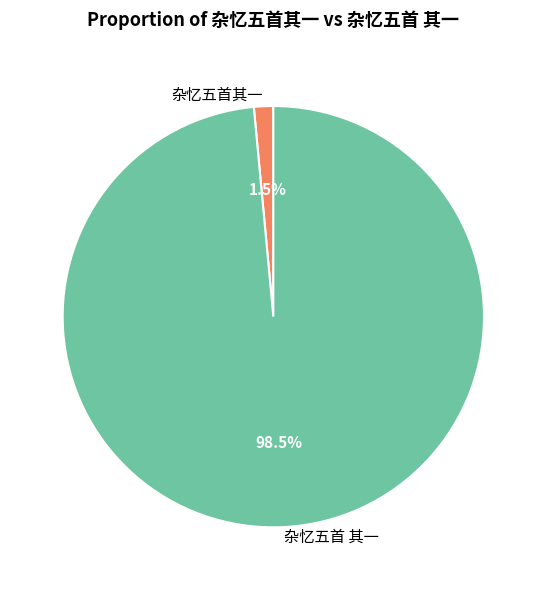

Rank the categories by value from lowest to highest.

杂忆五首其一, 杂忆五首 其一